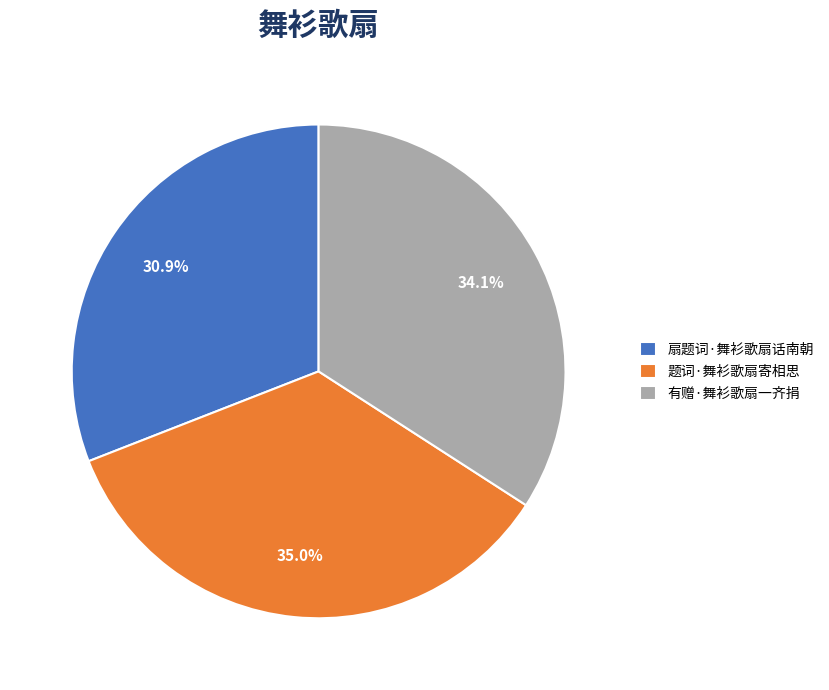

What percentage is the 题词·舞衫歌扇寄相思 slice, to the nearest percent?

35%